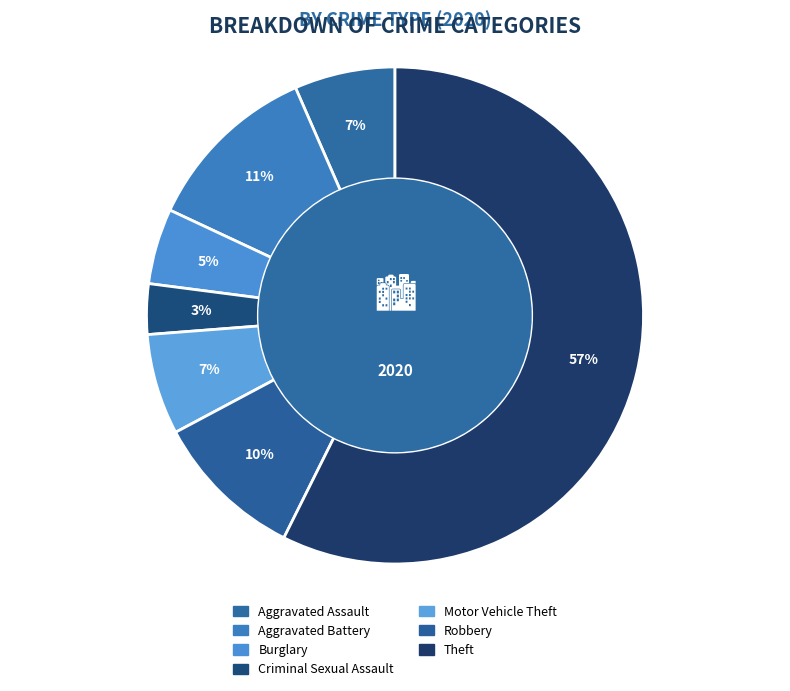

Do Burglary and Robbery together represent more than half of the pie?

No